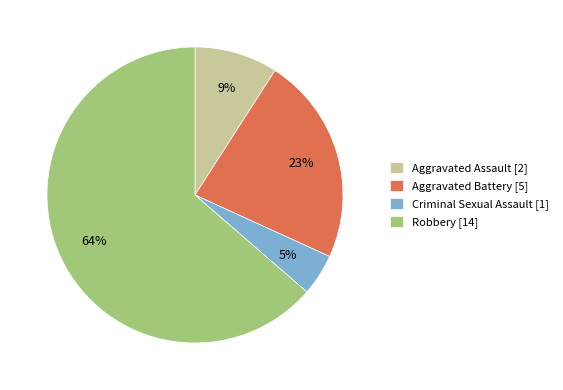

Combined, do Criminal Sexual Assault and Robbery account for over 50%?

Yes